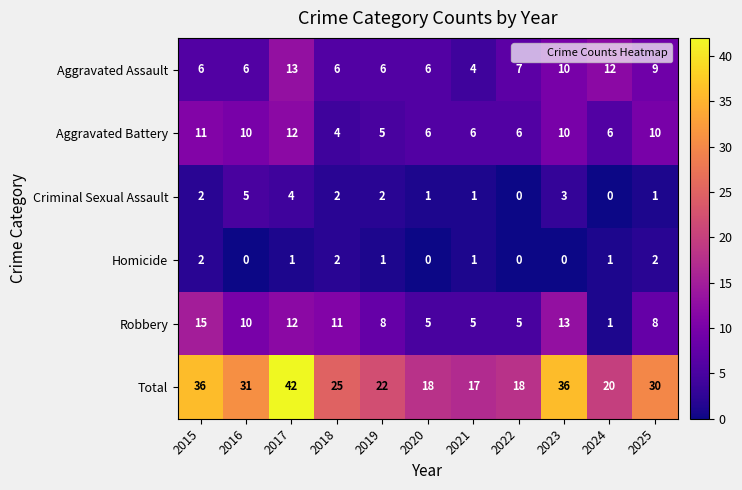

What is the difference between the highest and lowest values at 2017?

41